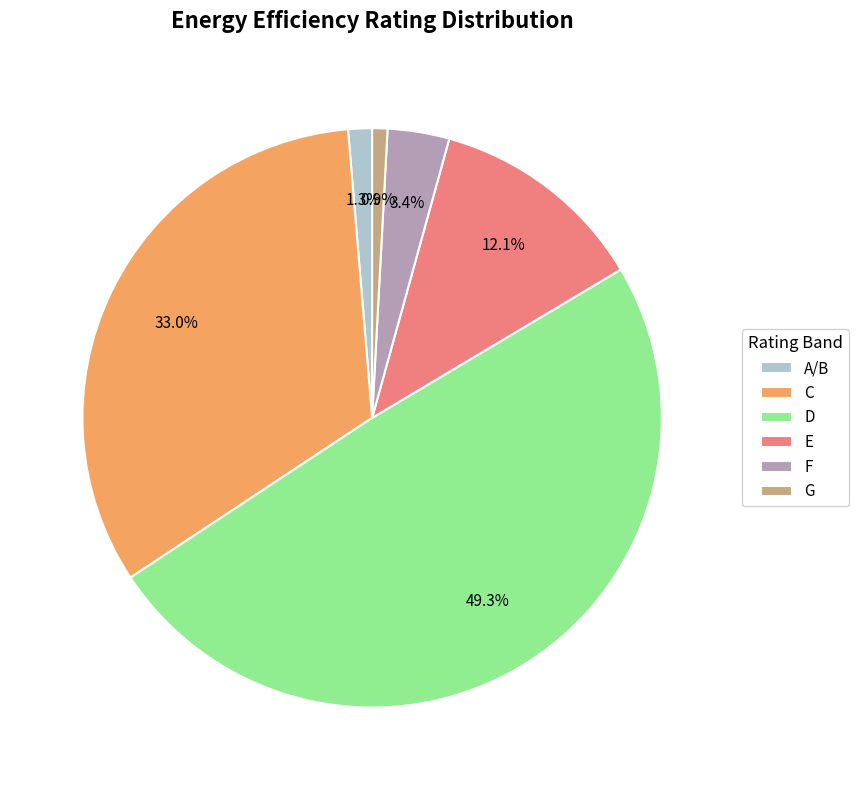

What is the largest slice in the pie chart?

D